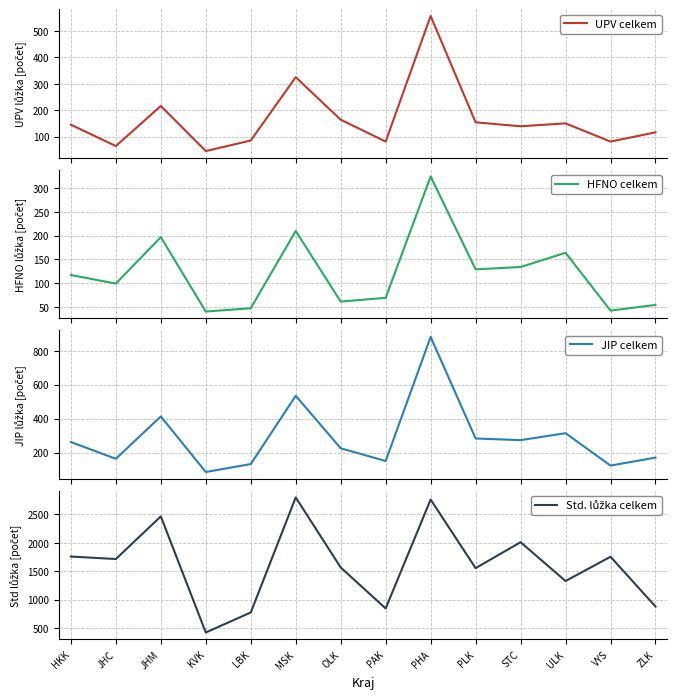

At which category is the sum across all series the highest?

PHA